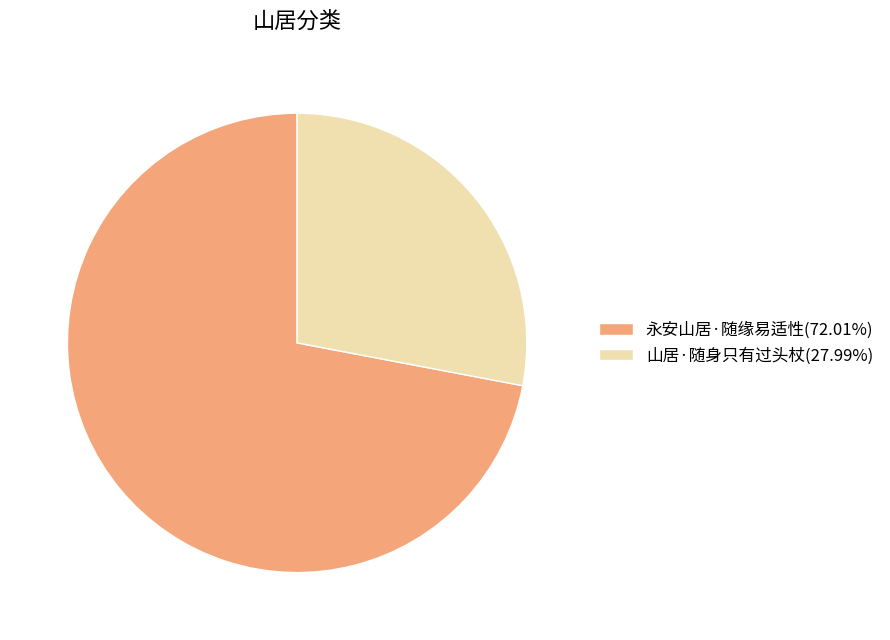

Do 山居·随身只有过头杖(27.99%) and 永安山居·随缘易适性(72.01%) together represent more than half of the pie?

Yes